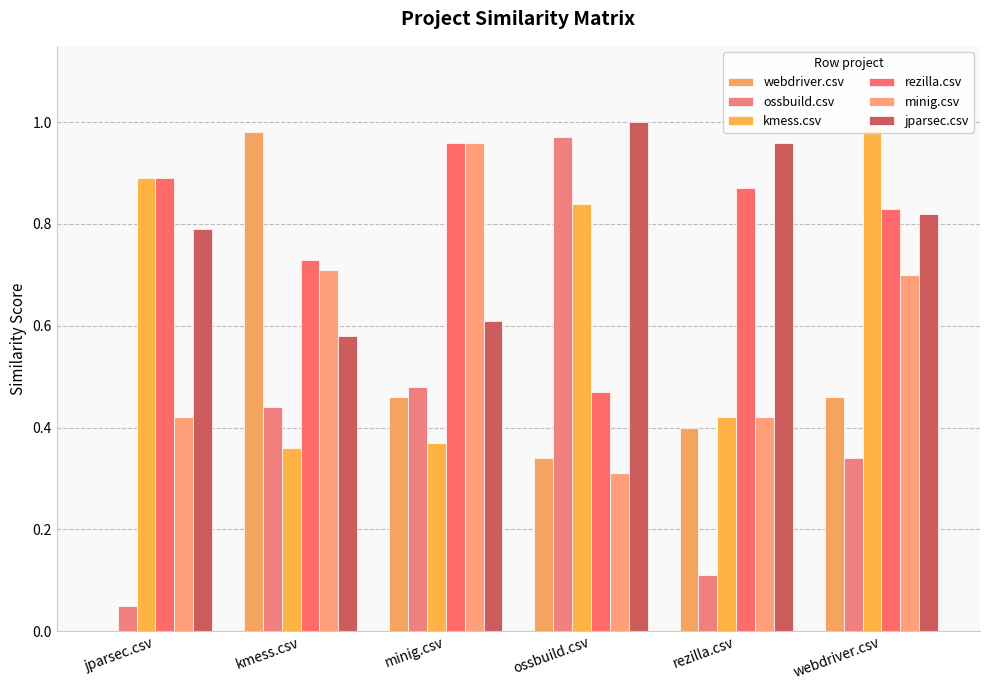

At how many categories does at least one series exceed 0?

6